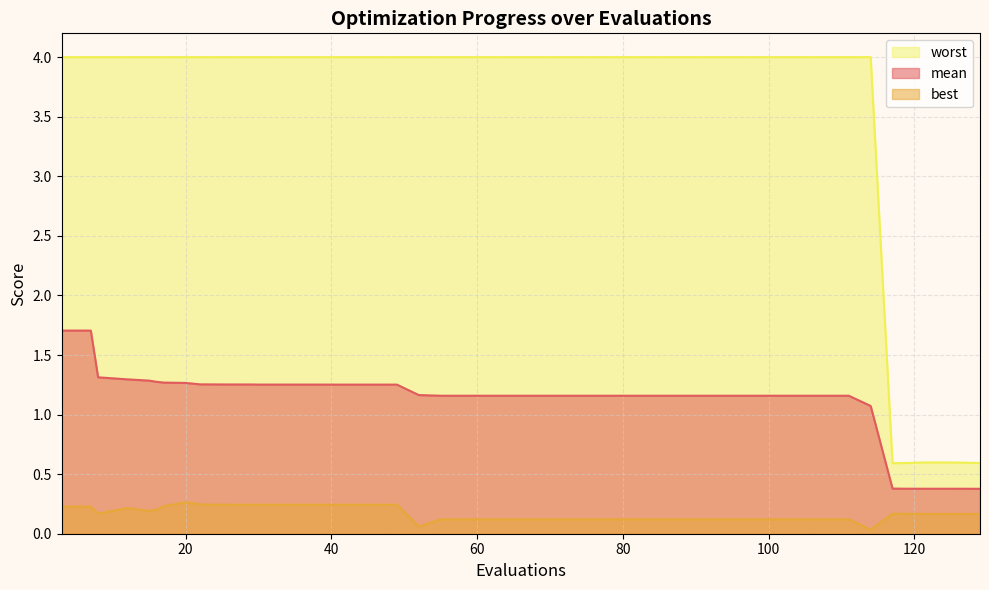

The mean series shows 1.7 at 7. True or false?

True